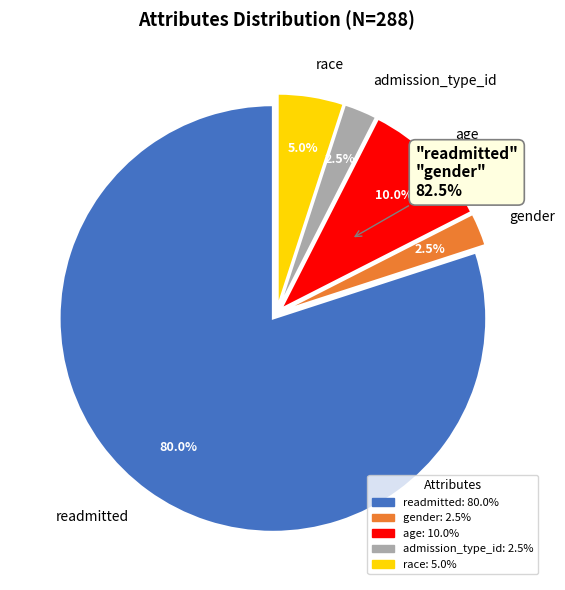

Which slice is the largest?

readmitted